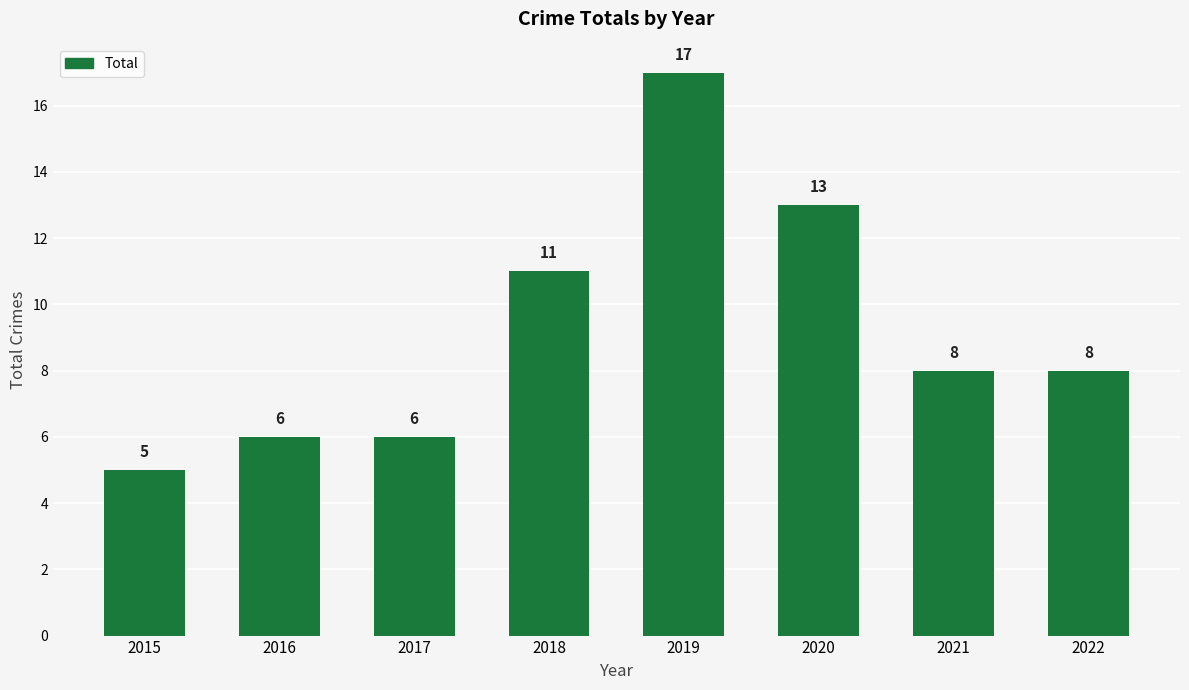

What is the greatest value displayed?

17